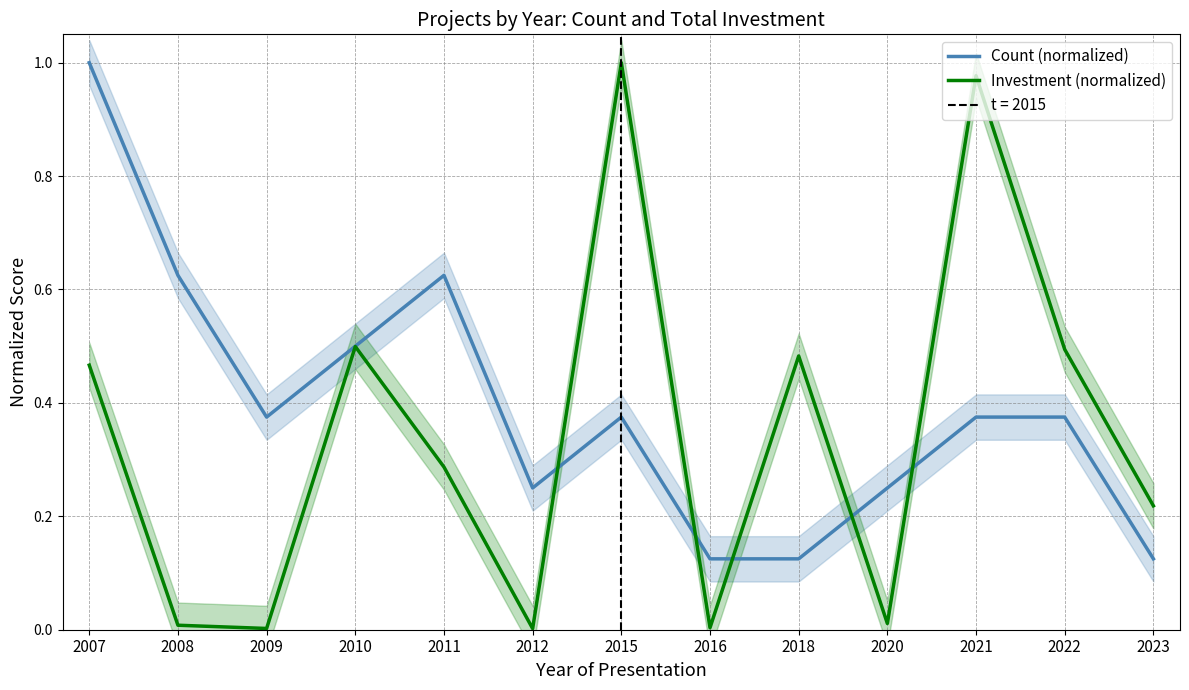

At which category is the sum across all series the highest?

2007